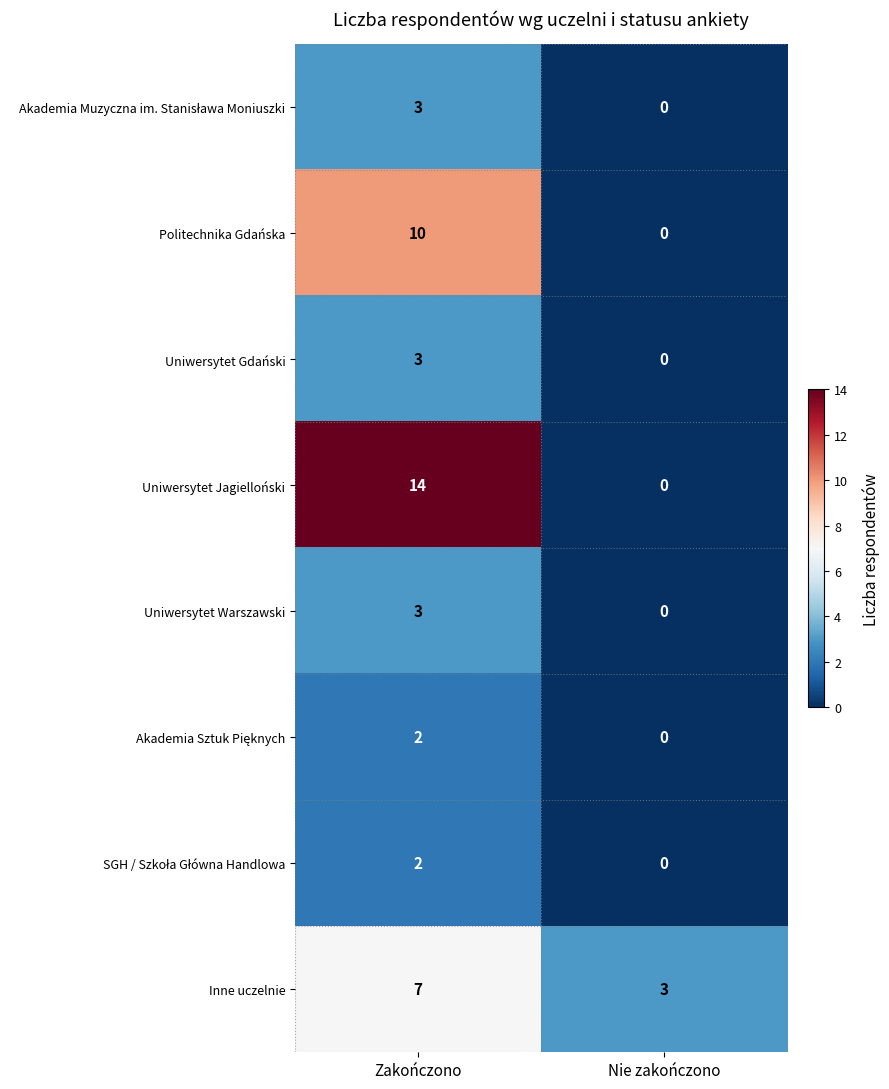

What is the difference between the highest and lowest values at Nie zakończono?

3